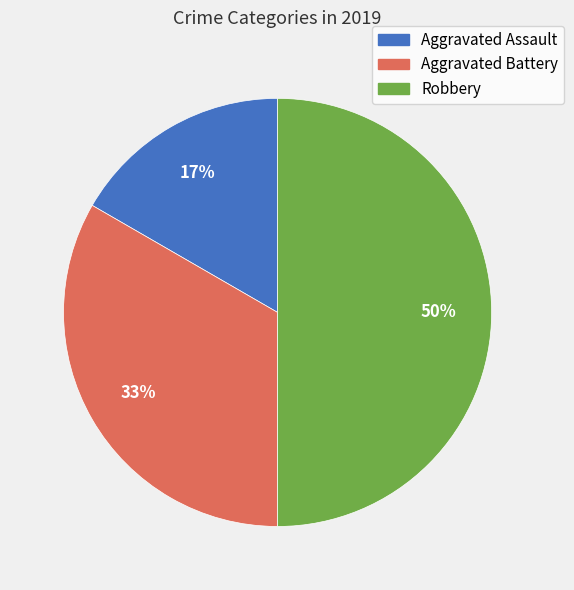

Count the number of slices in the pie.

3